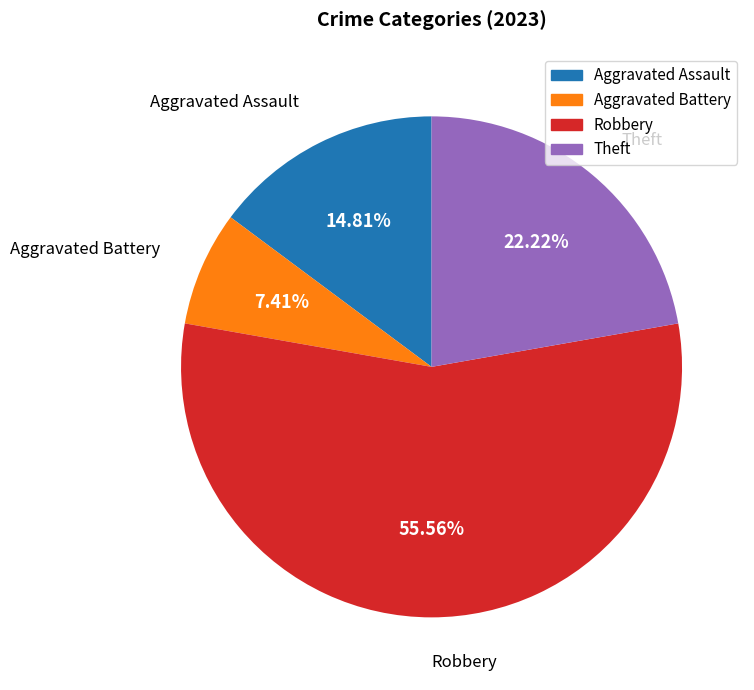

Does any single category account for the majority?

Yes